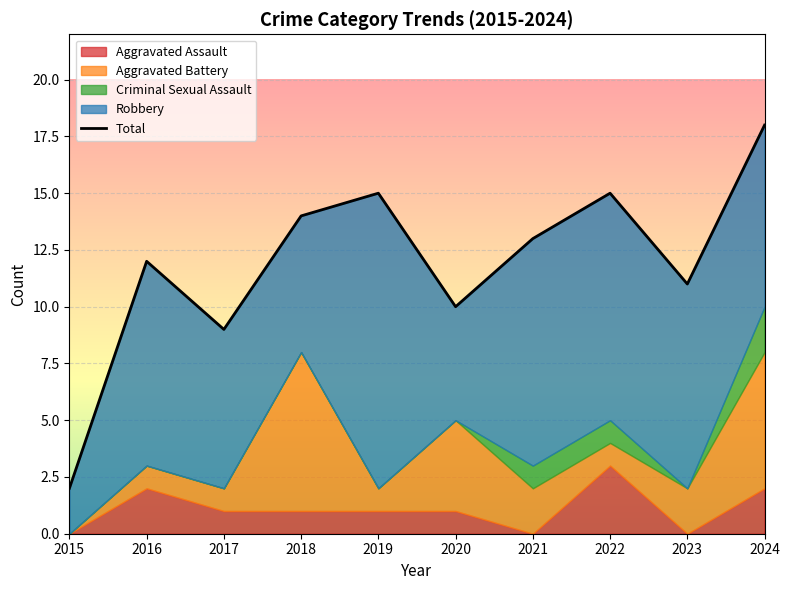

What is the minimum value shown in the chart?

2